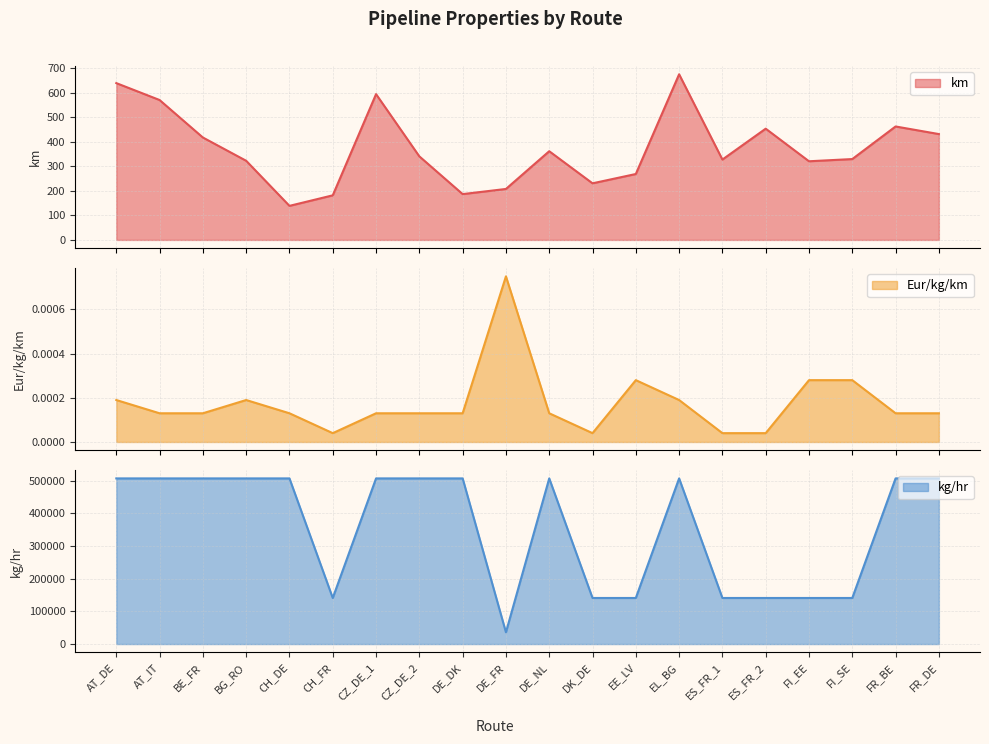

What is the value of the kg/hr point at the 6th from the left?

141141.1